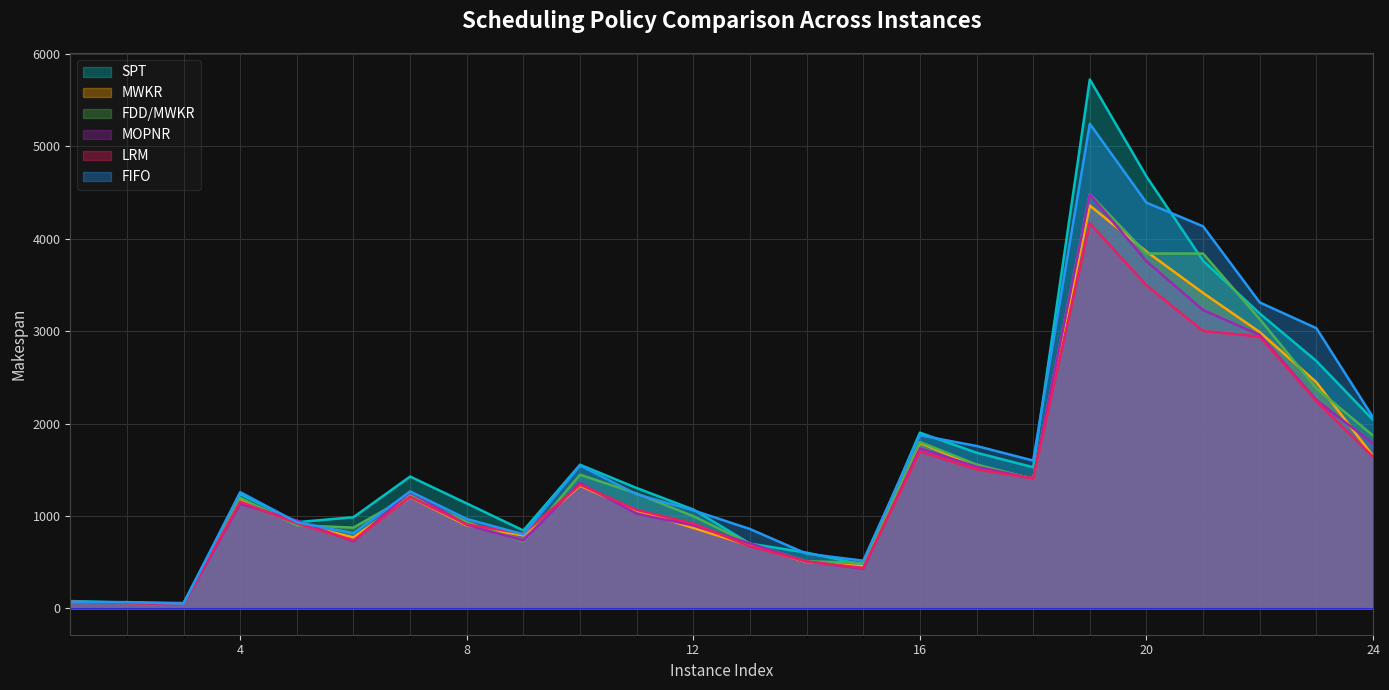

The SPT series shows 813 at 4. True or false?

False